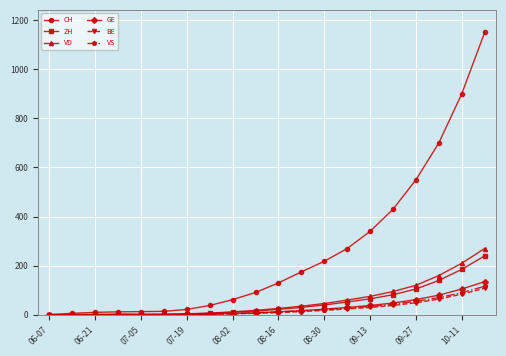

Which series has the largest total across all categories?

CH